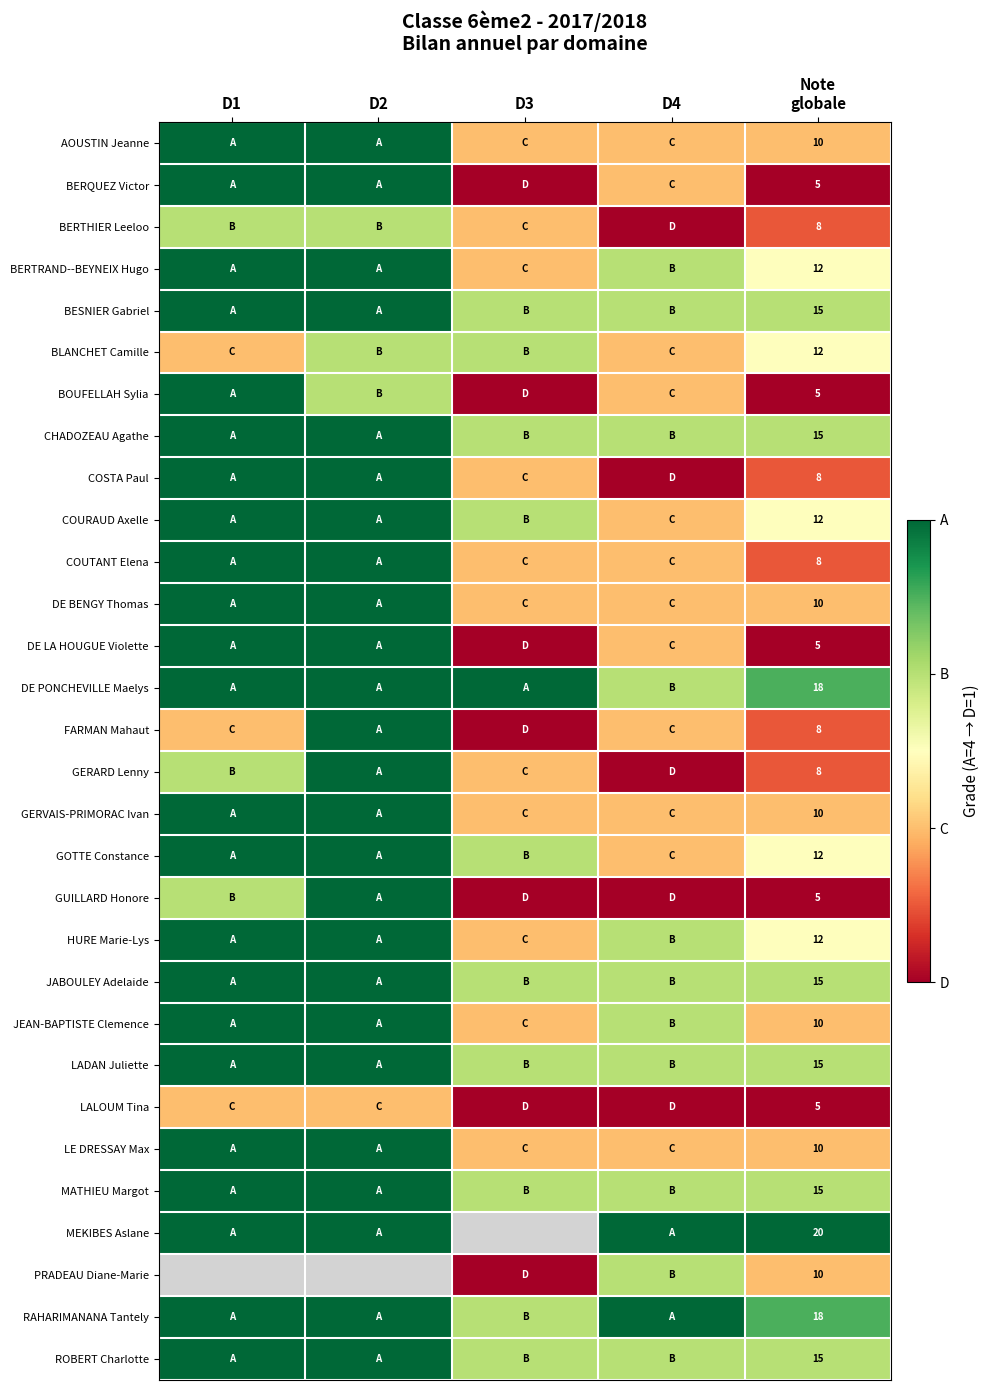

What is the lowest value of the GERARD Lenny series?

1.0